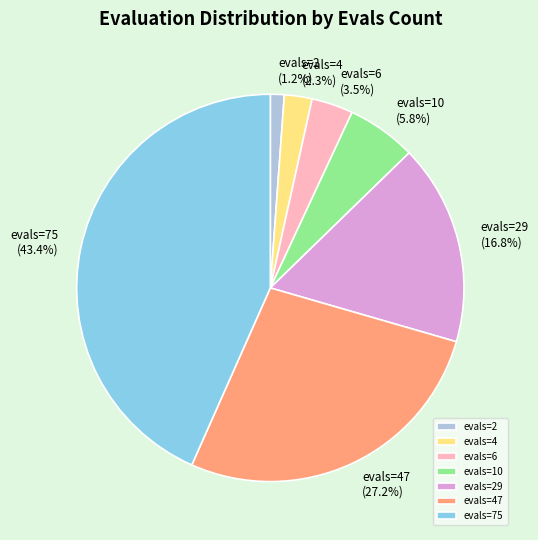

Is it true that evals=75 is 43% of the pie?

True